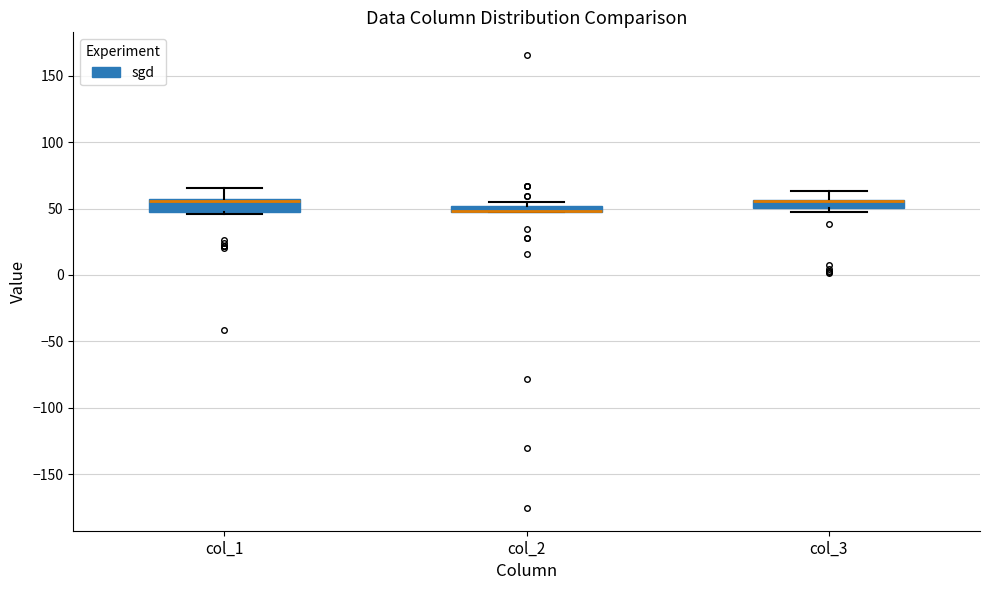

Where is the upper edge of the box for col_2 on the y-axis? The values are not printed on the chart, so give them approximately, as read against the axis.

50